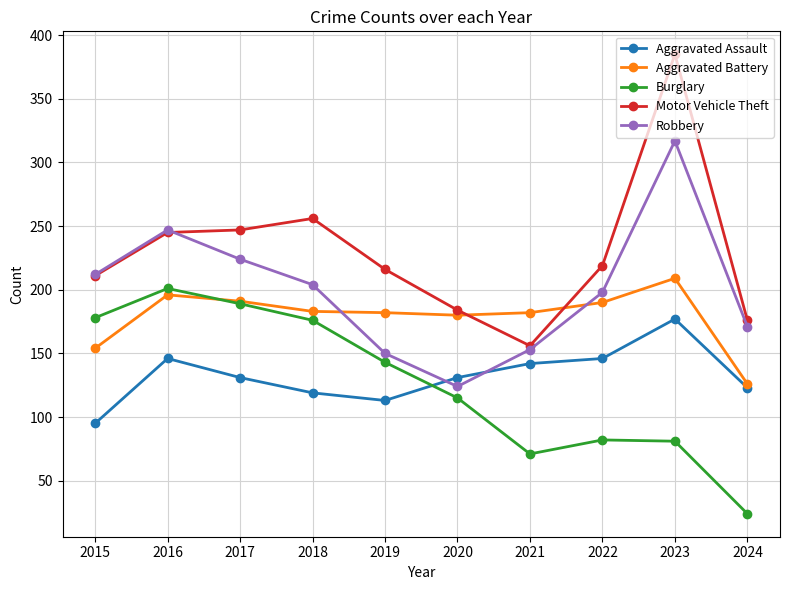

True or false: Burglary and Robbery intersect in this chart.

False